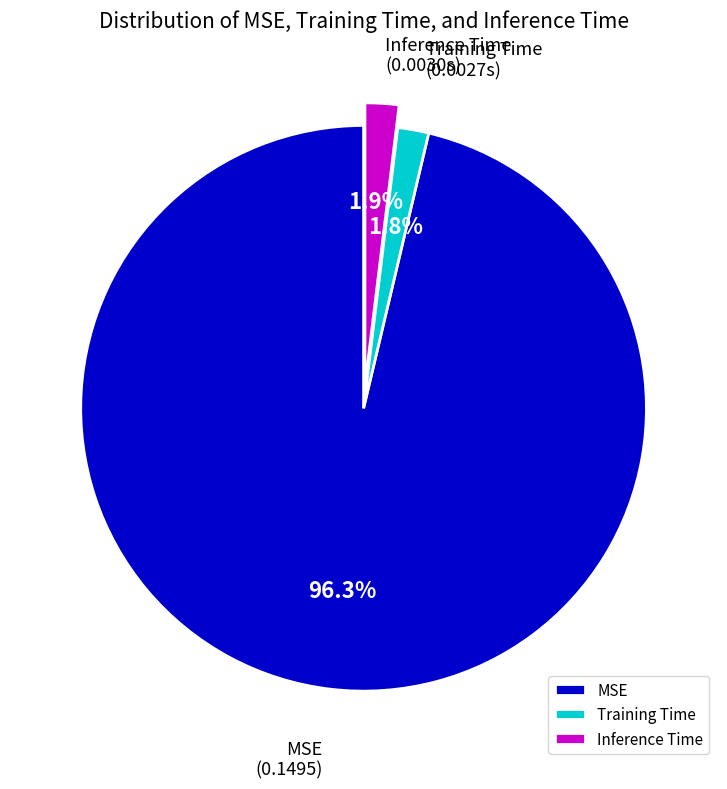

How many segments does this pie chart have?

3